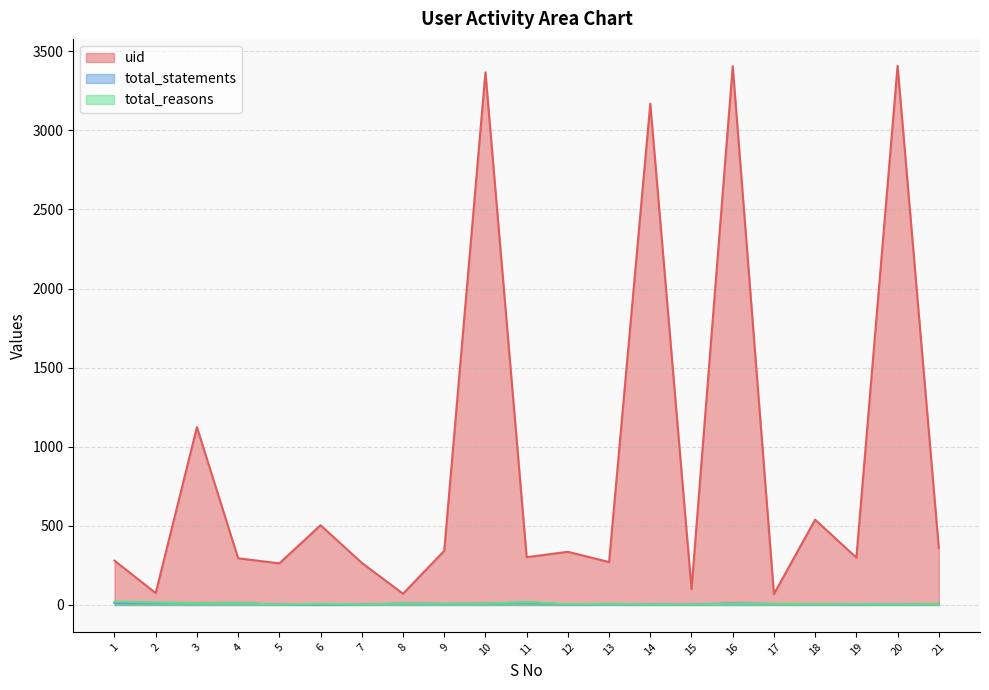

At how many categories does at least one series exceed 2847?

4